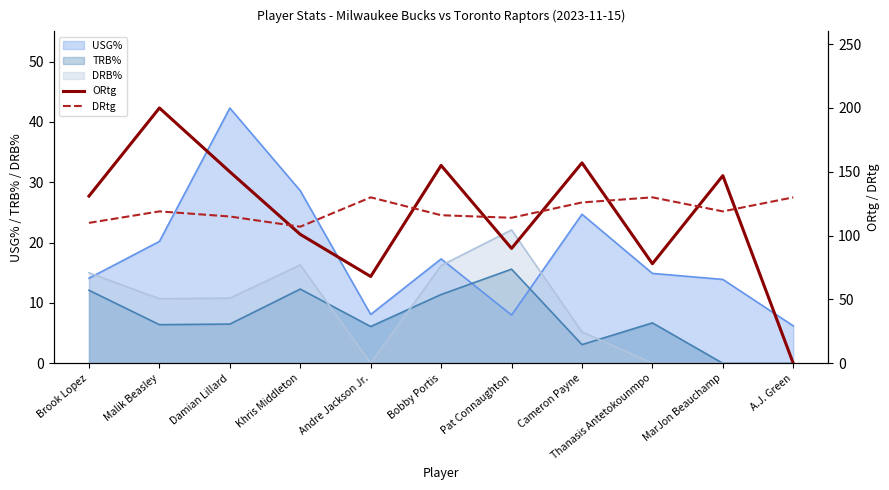

At which label is DRtg closest to 118?

Malik Beasley